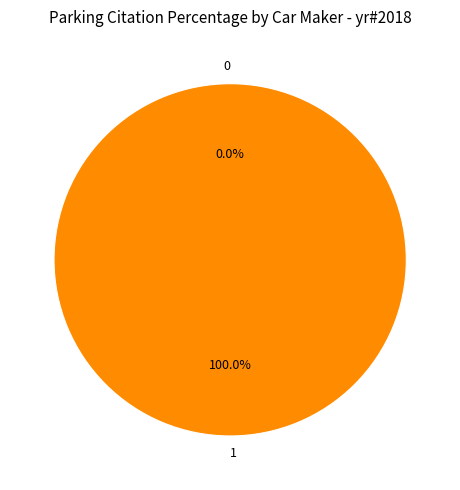

What percentage do 0 and 1 together represent?

100.0%